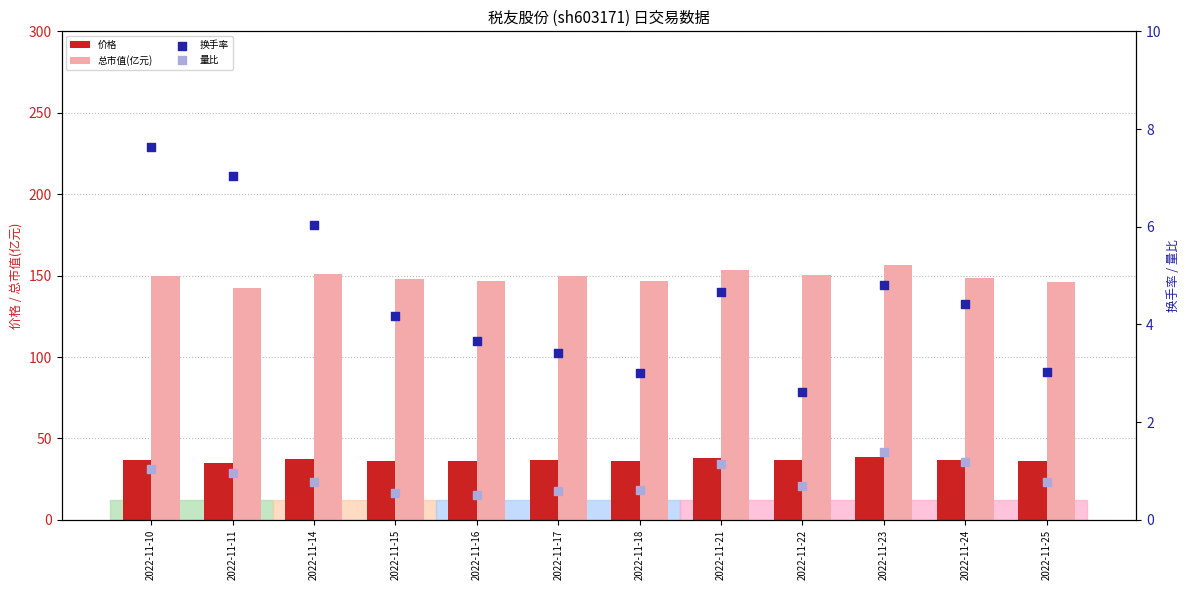

Which series contains the highest Y value?

总市值(亿元)